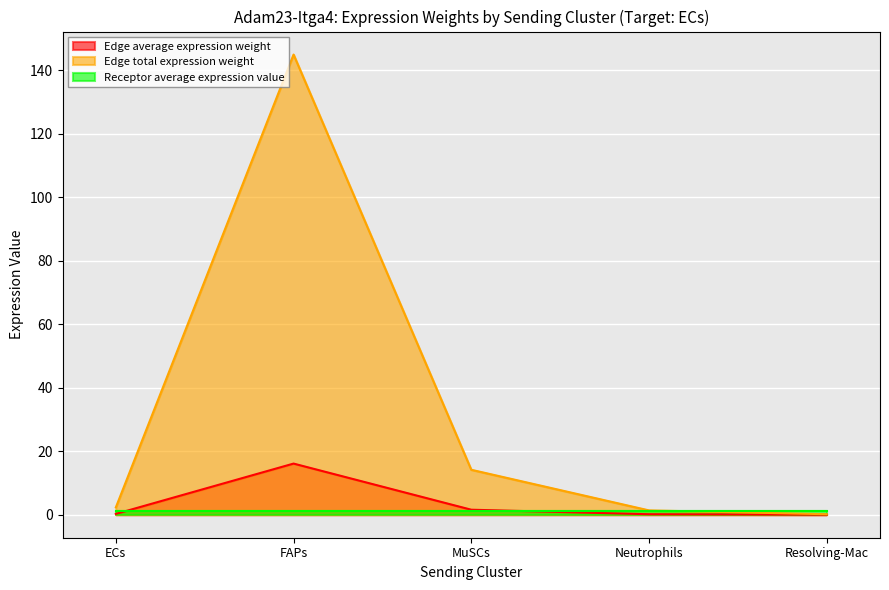

True or false: Edge total expression weight has a value of 93.5 at FAPs.

False